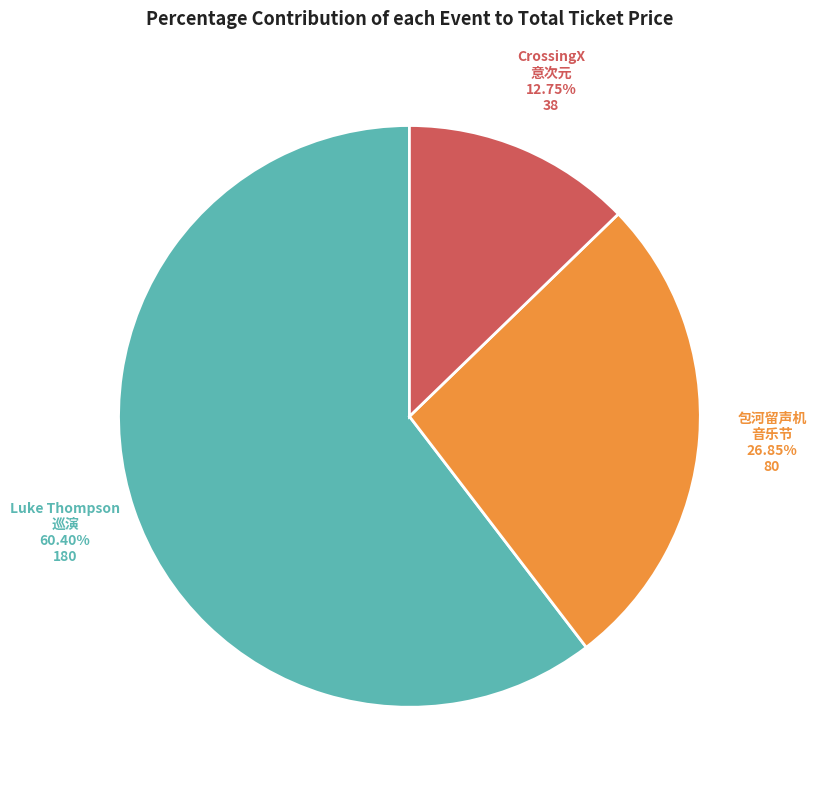

How many slices are in this pie chart?

3